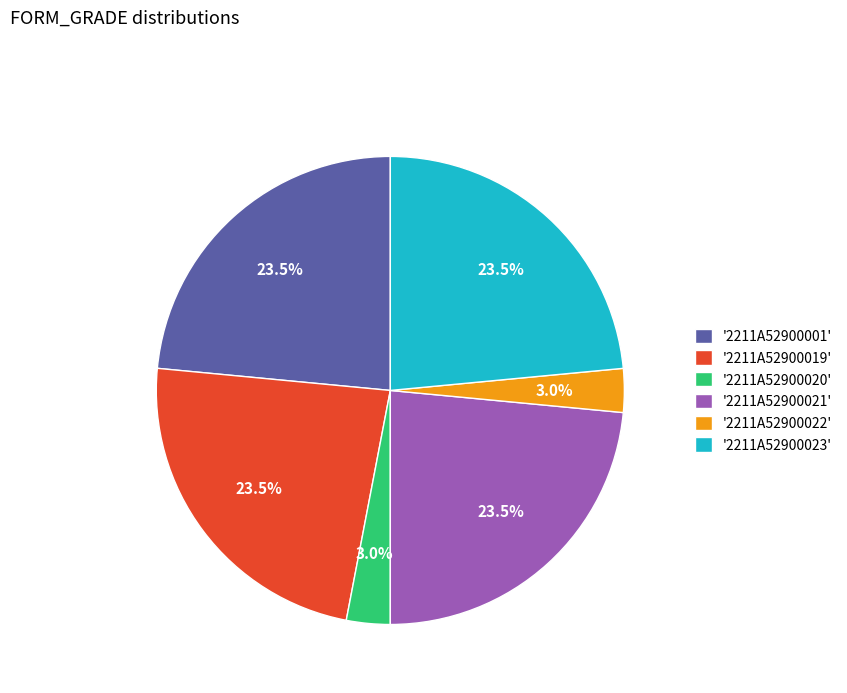

Is there any slice that represents more than half of the pie?

No